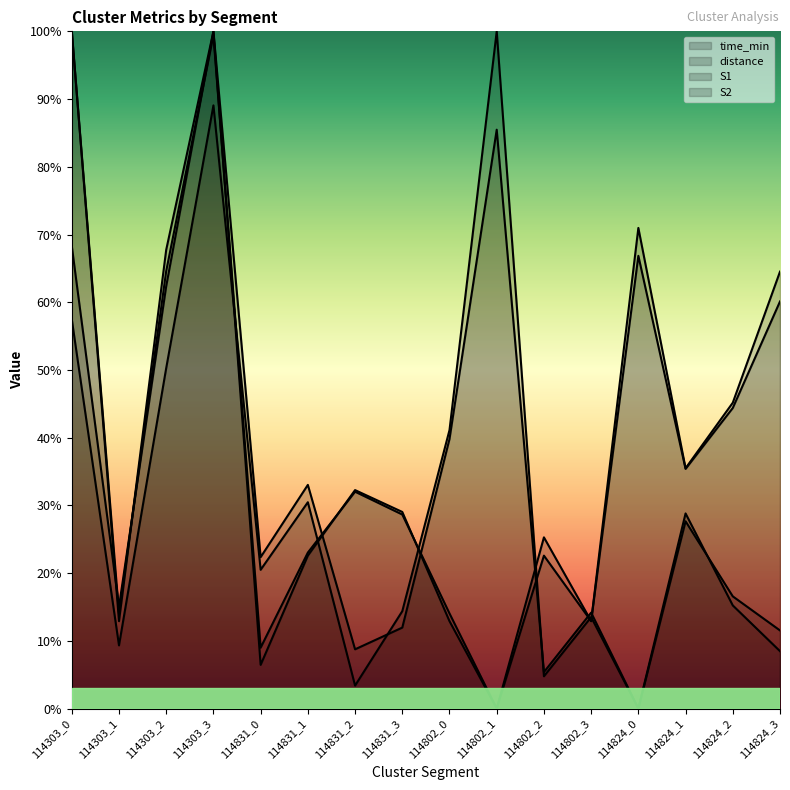

What is the highest value of the distance series?

1.0